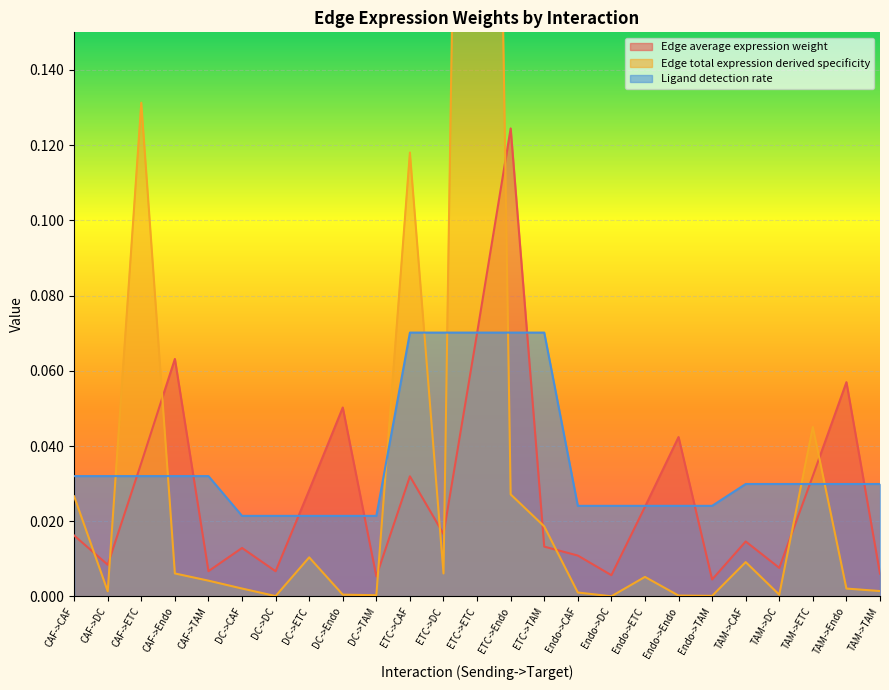

Is it true that Ligand detection rate equals 0.0 at DC->Endo?

False